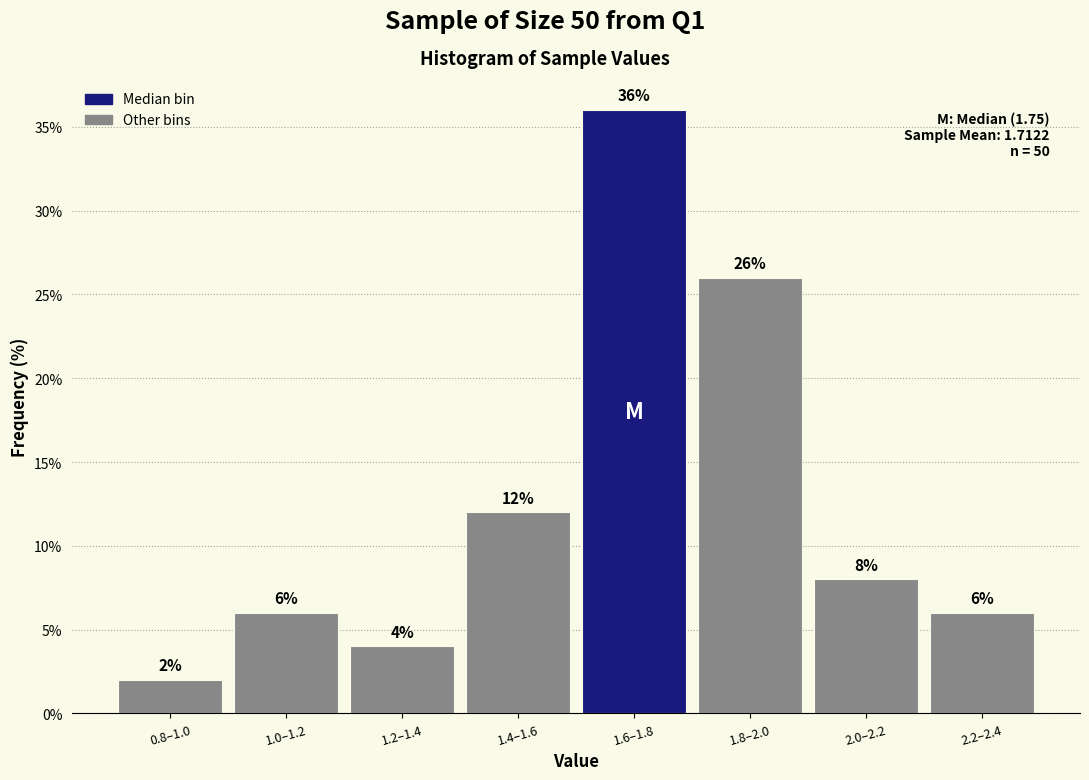

Reading left to right, extract all data points from this chart.

2	6	4	12	36	26	8	6